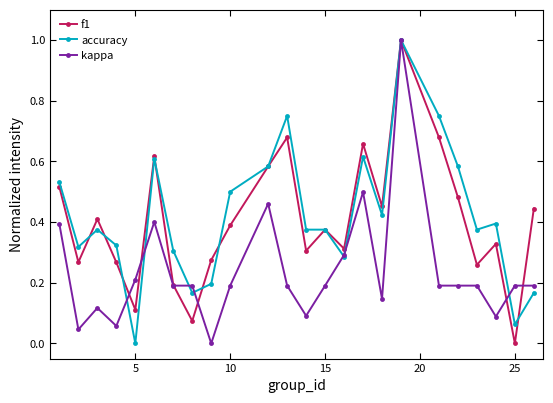

What are all the series names shown in the legend?

f1, accuracy, kappa